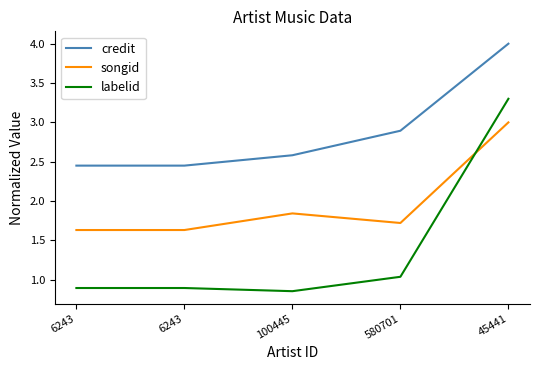

Which series has the widest spread of values?

labelid